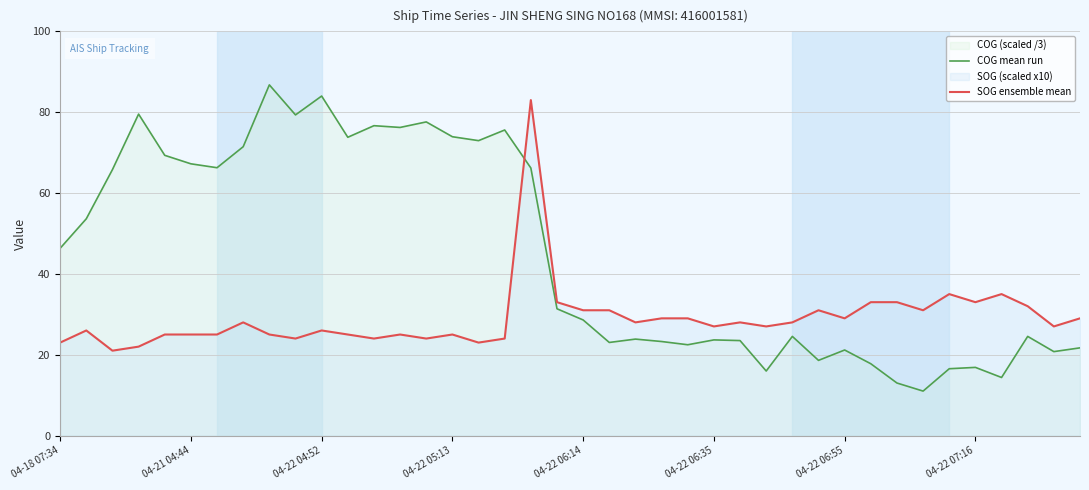

What is the difference between the maximum and minimum values in the COG mean run series?

75.8